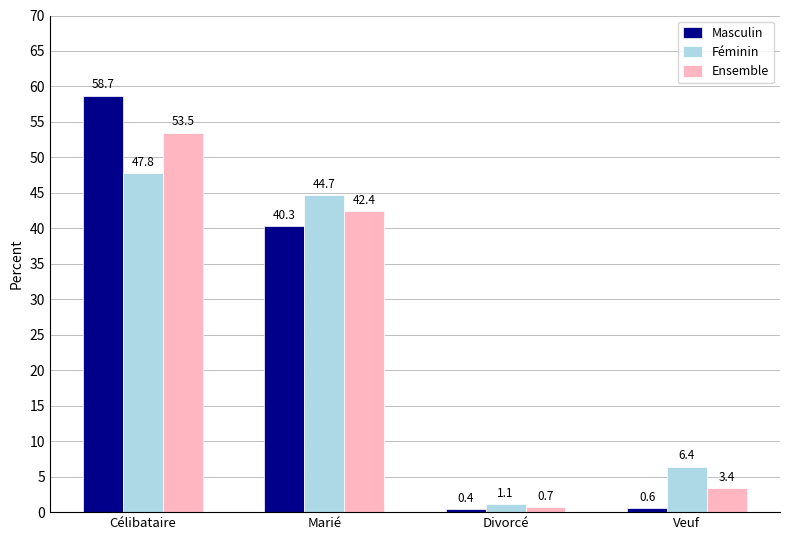

Which category has the highest value across all series?

Célibataire